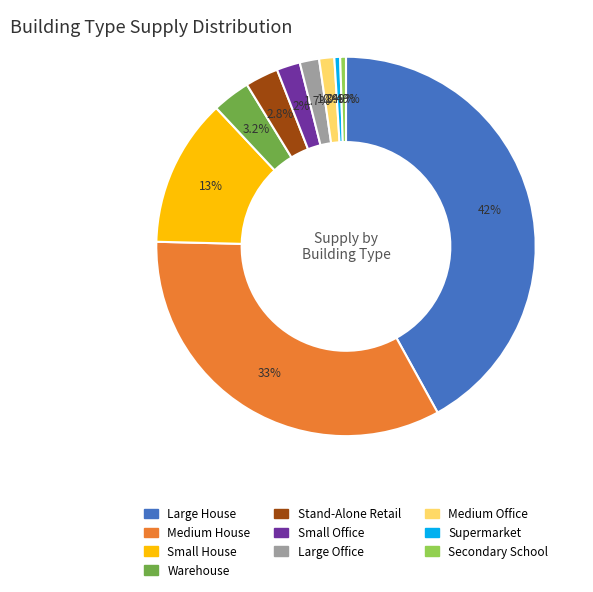

How many slices are in this pie chart?

10